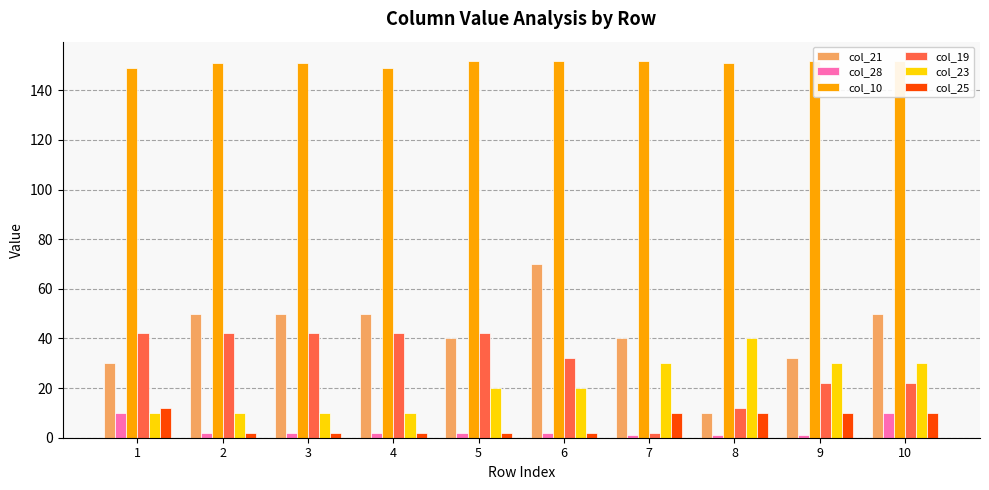

Where is col_10 nearest to the value 150?

1